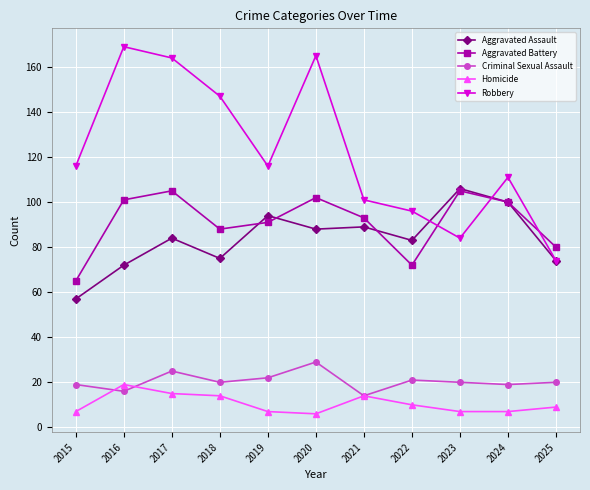

What is the sum of the Robbery values at 2018 and 2024?

258